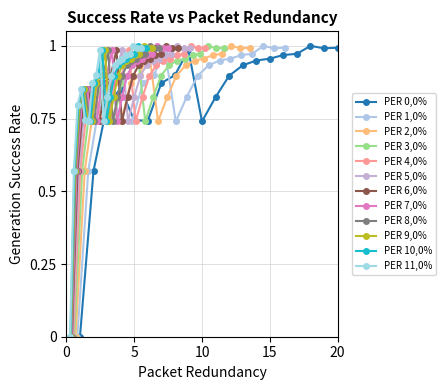

True or false: PER 0,0% has more than 1 points higher than both neighbors.

True